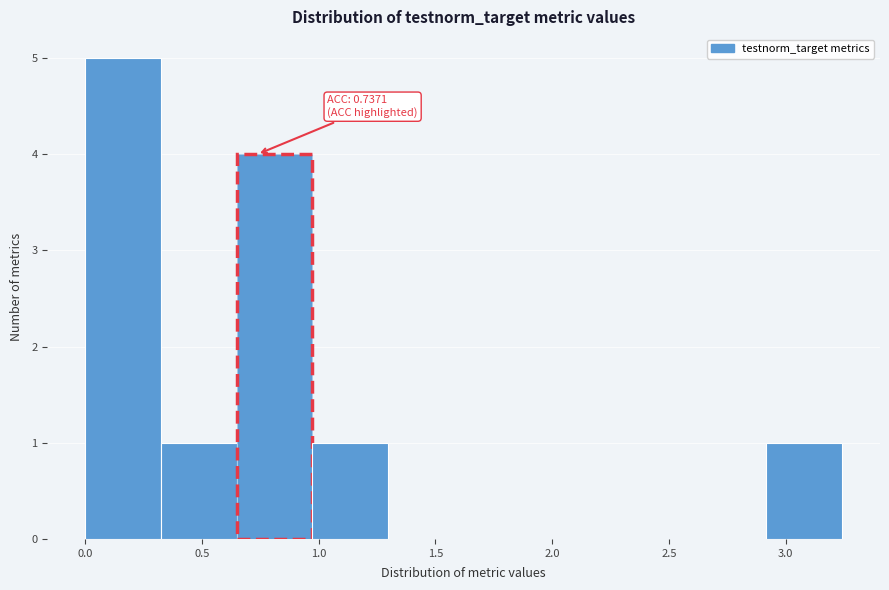

Over which range of the x-axis is the bar tallest?

0.00 to 0.30